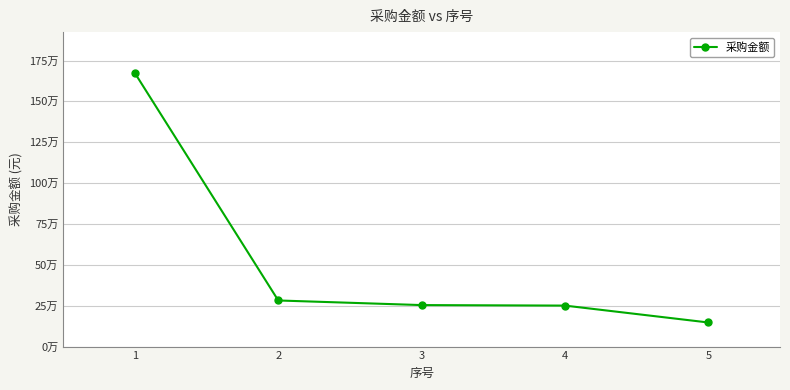

Reading right to left, list all the values displayed in this chart.

147425	250752	253880	282100	1672965